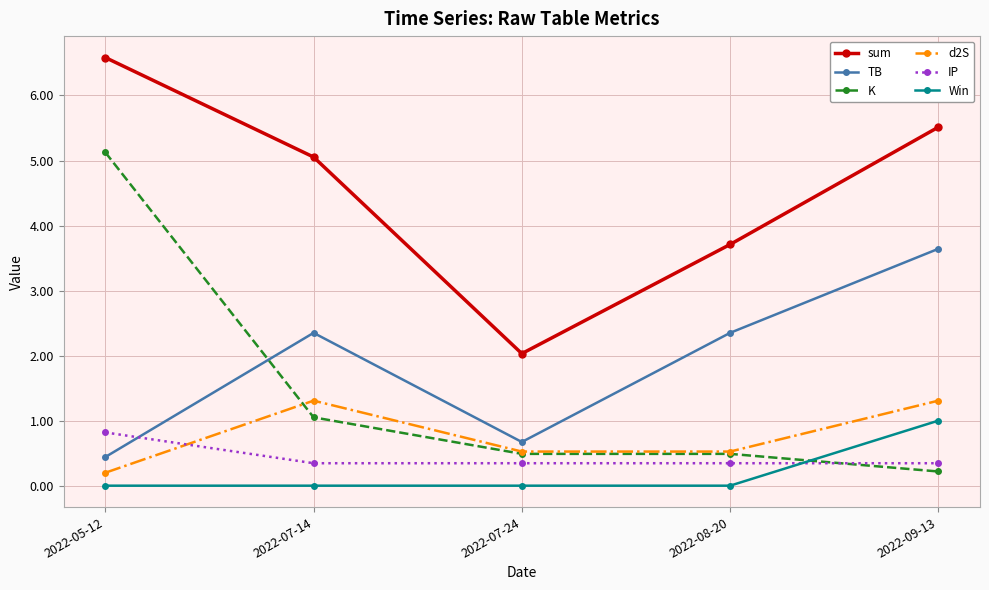

At which category is the sum across all series the highest?

2022-05-12